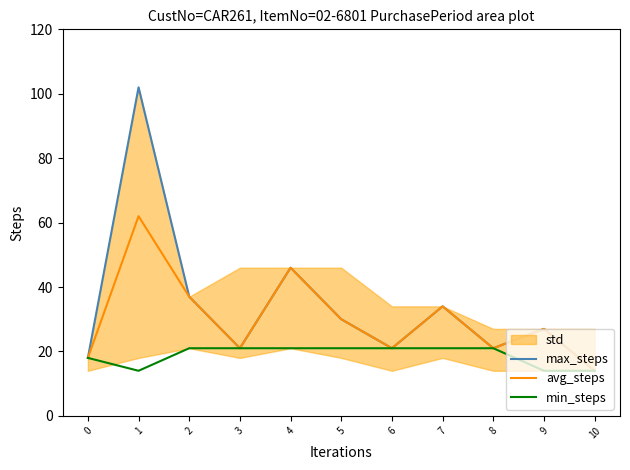

Which category has the highest value in the min_steps series?

2